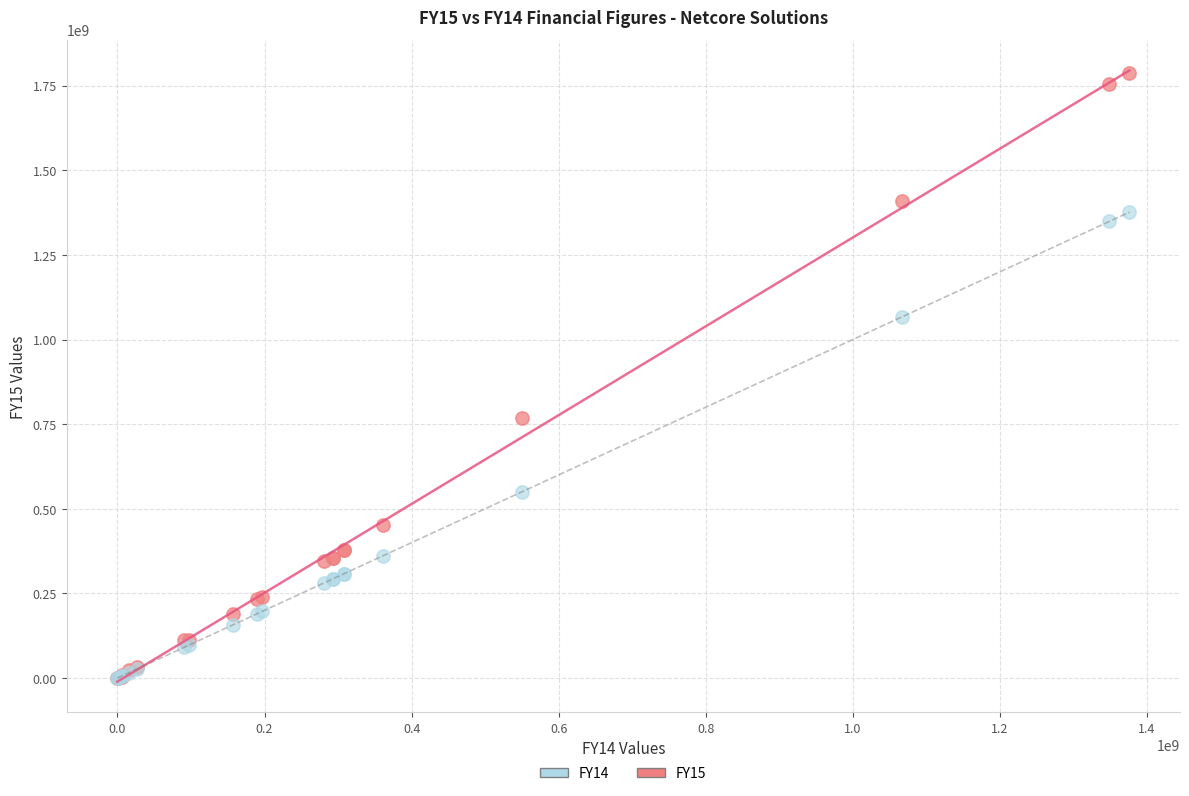

What are all the series names shown in the legend?

FY14, FY15